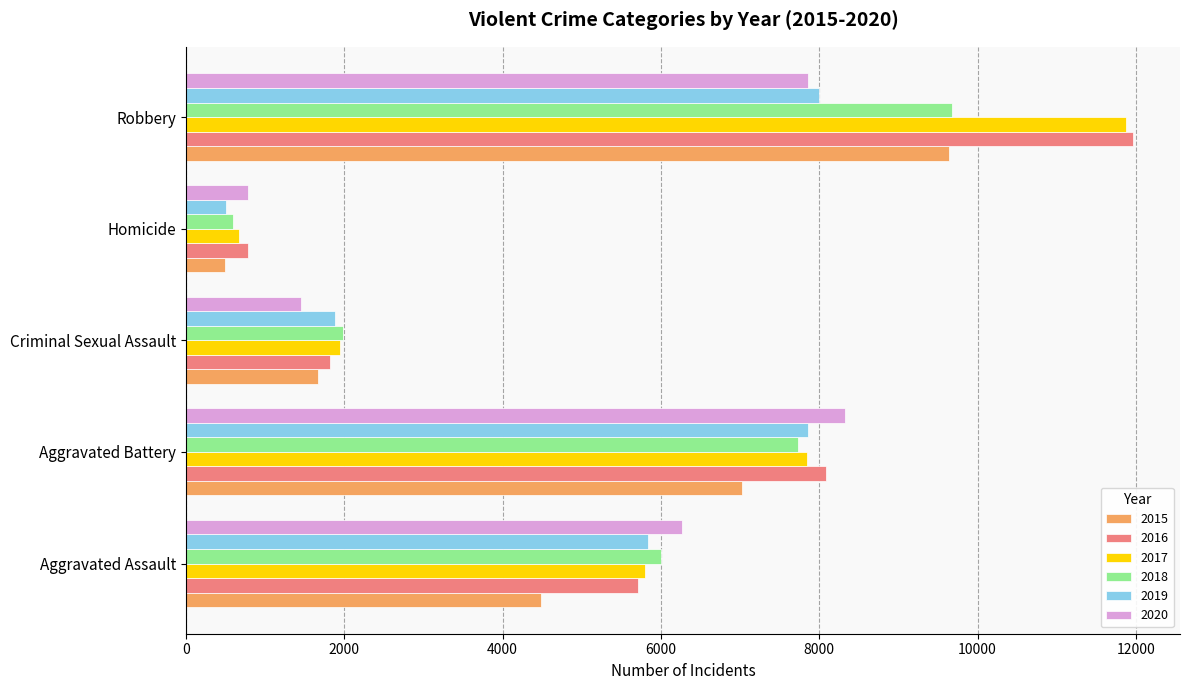

What is the minimum value shown in the chart?

496